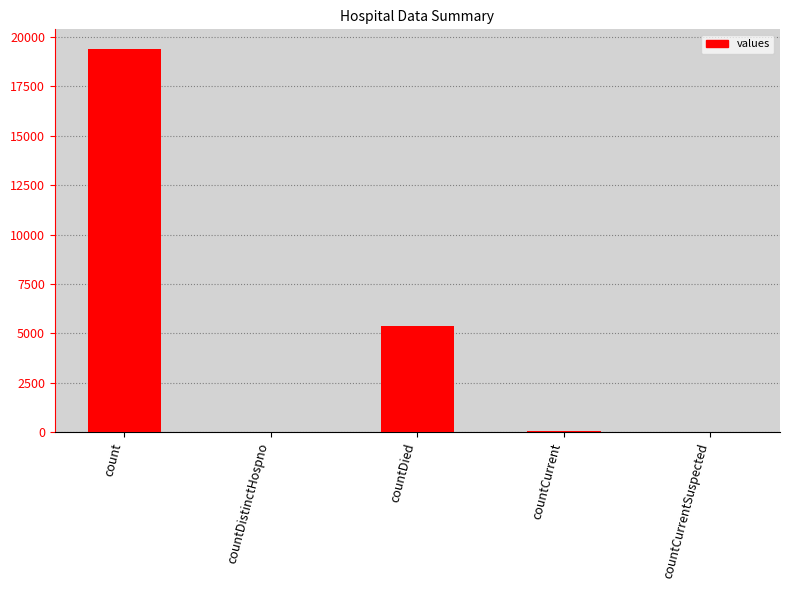

Which category has the highest value across all series?

count